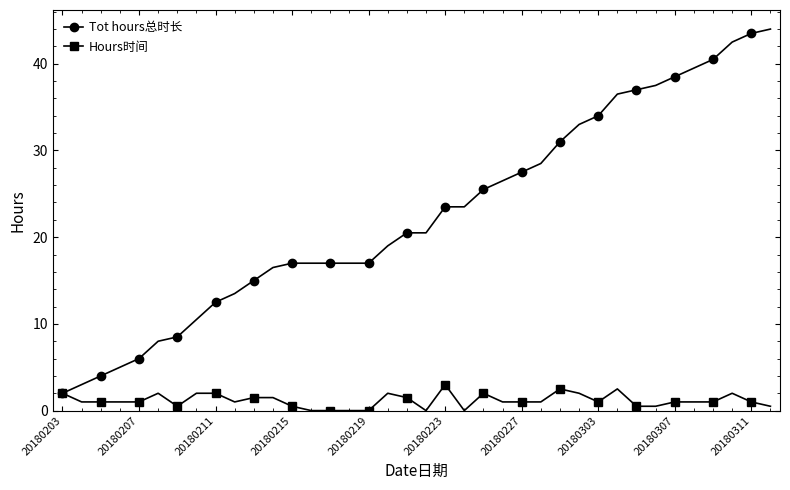

Rank the series by their average value, from highest to lowest.

Tot hours总时长, Hours时间